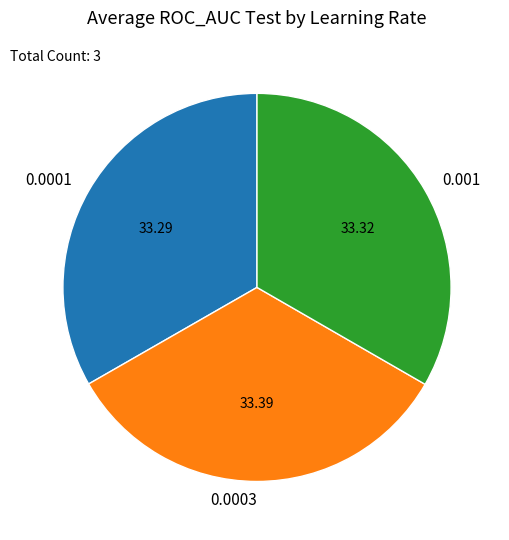

Is there any slice that represents more than half of the pie?

No